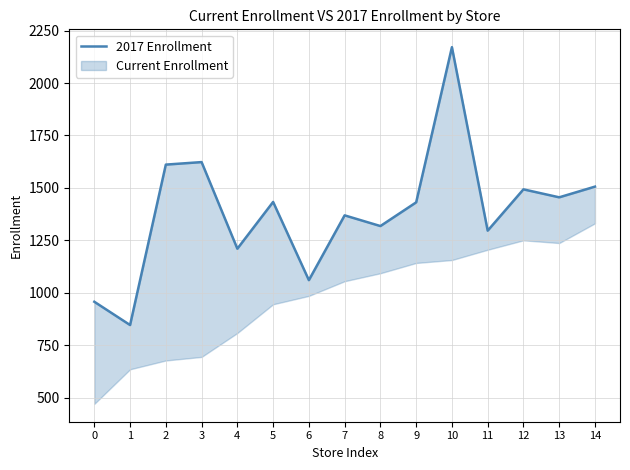

What is the difference between the values at 4 and 9?

221